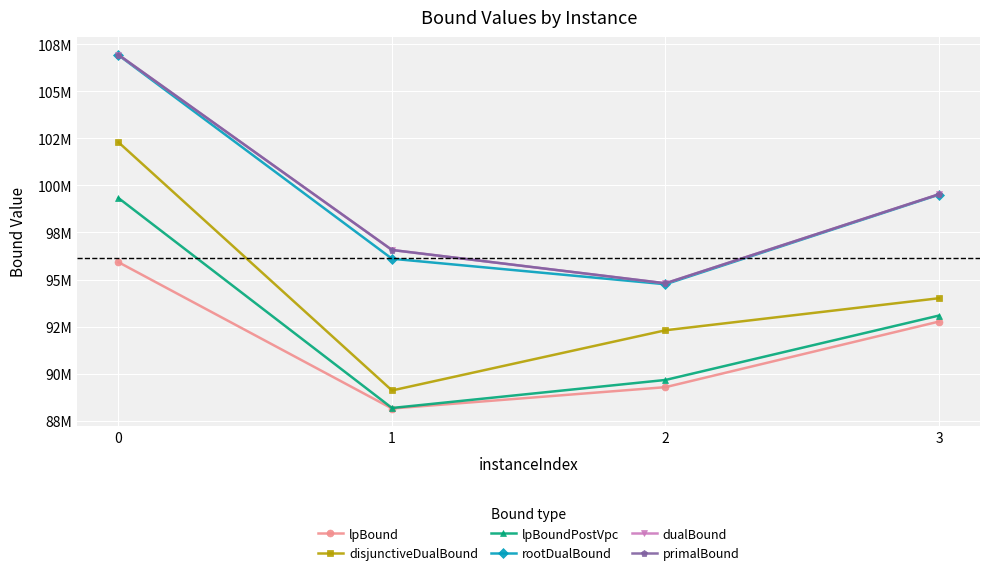

What are all the series names shown in the legend?

lpBound, disjunctiveDualBound, lpBoundPostVpc, rootDualBound, dualBound, primalBound